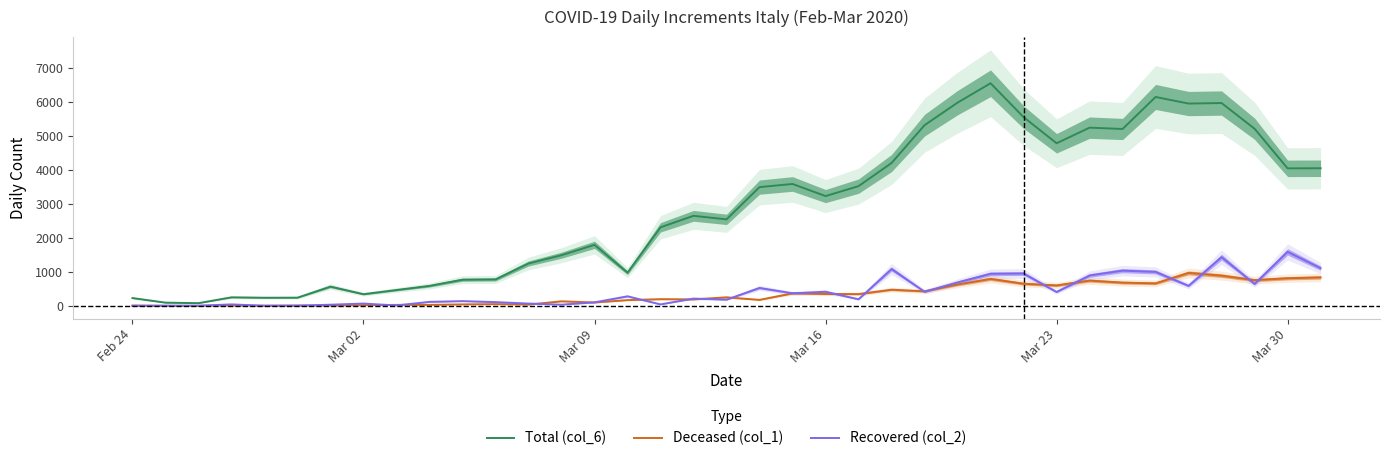

What is the sum of all Total (col_6) values?

105792